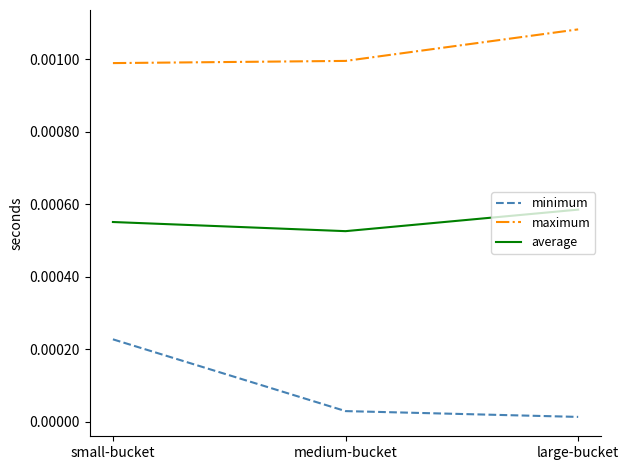

Between small-bucket and large-bucket, which series saw the biggest shift?

minimum